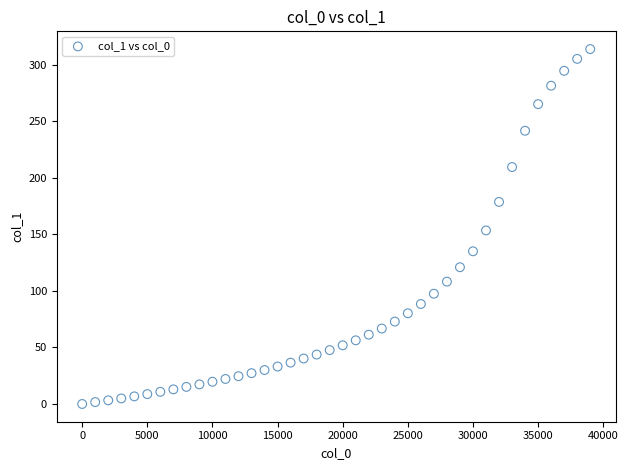

What is the range of Y values (max minus min)?

313.8